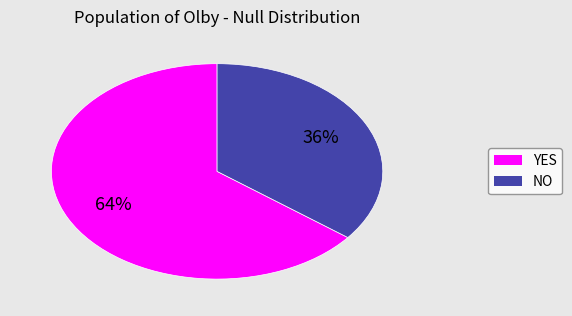

What is the ratio of the value at NO to the value at YES?

0.6